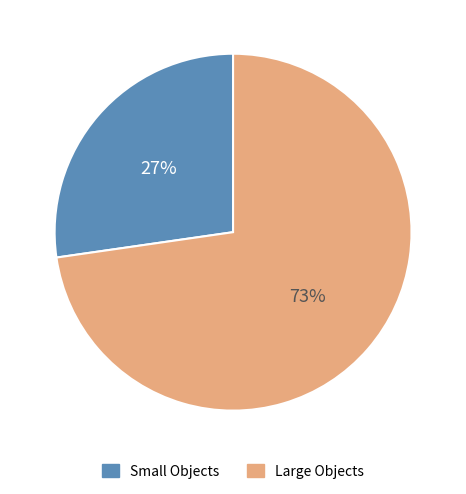

What is the largest slice in the pie chart?

Large Objects